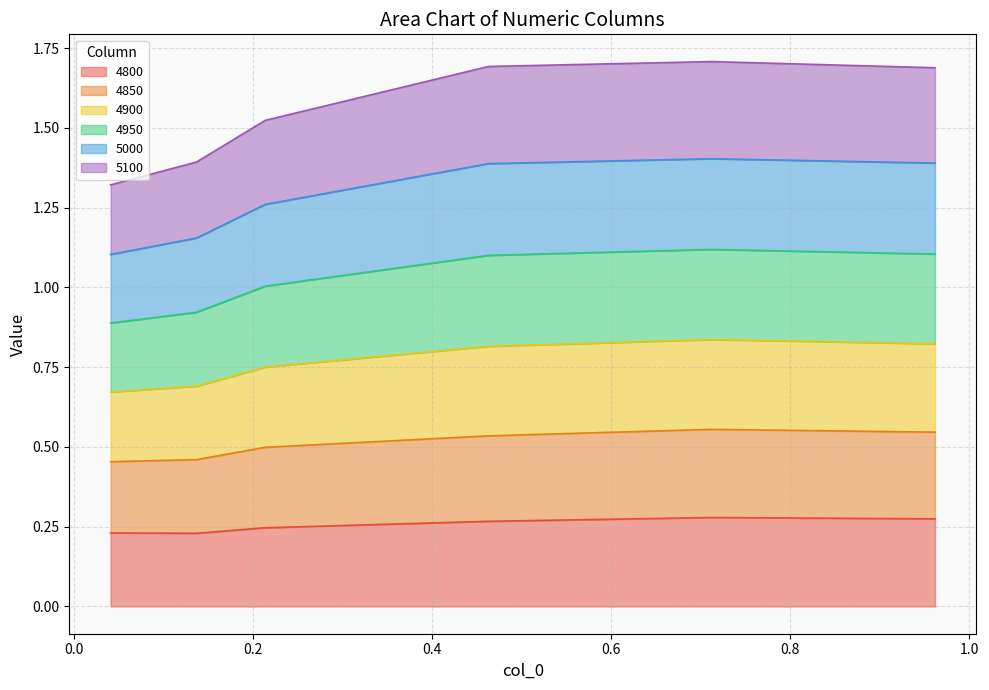

What are all the series names shown in the legend?

4800, 4850, 4900, 4950, 5000, 5100